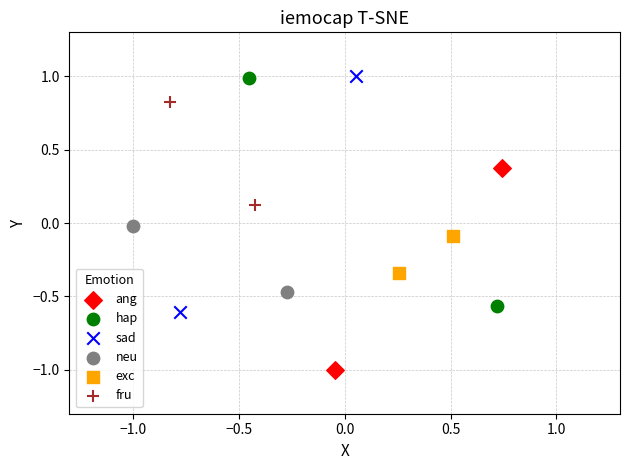

Which series has the largest Y range (max minus min)?

sad